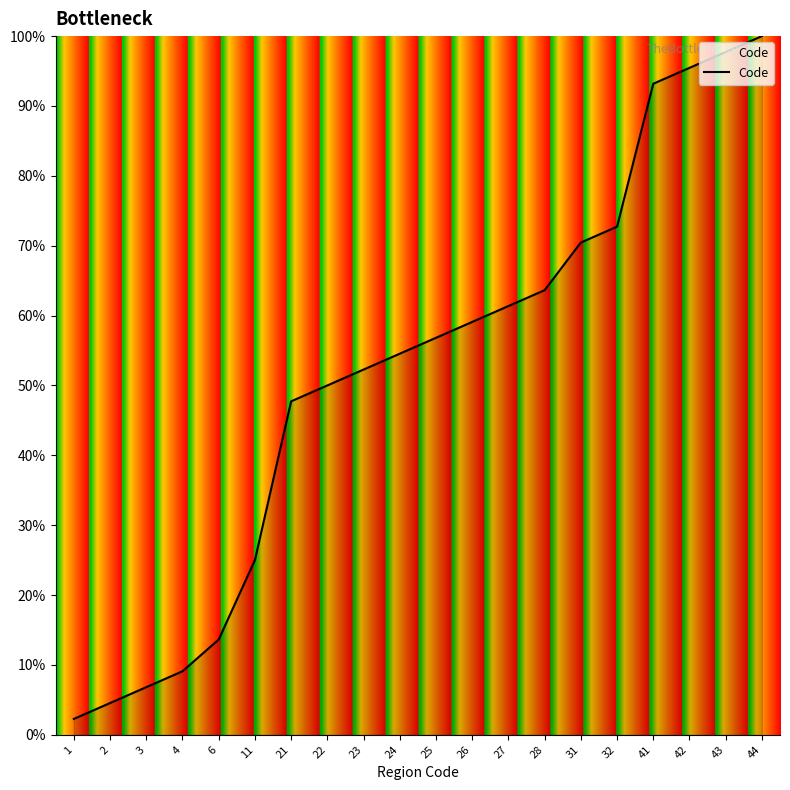

What is the sum of the values at 41 and 1?

95.5